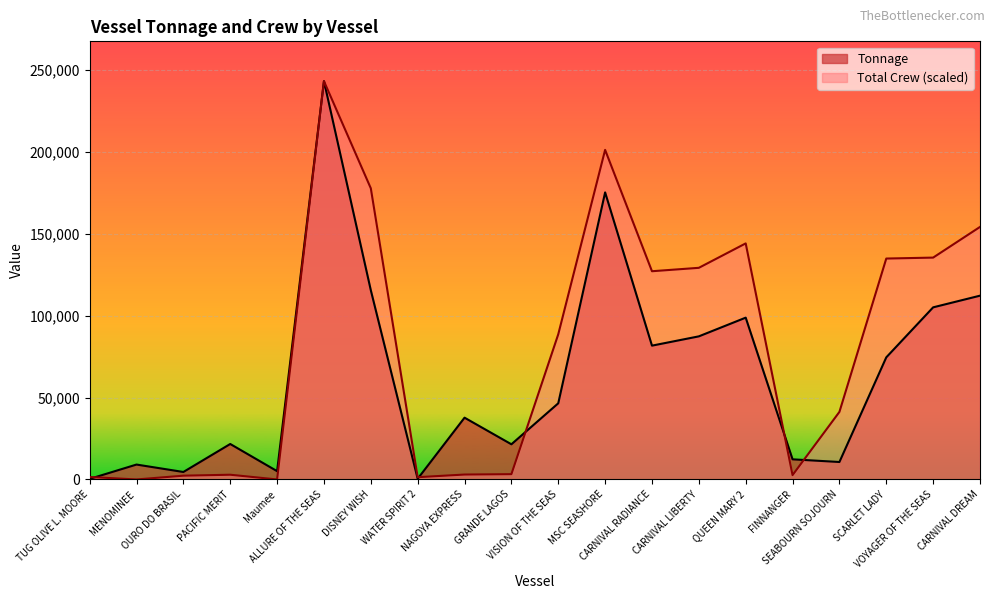

Which has a higher value, FINNANGER or VOYAGER OF THE SEAS?

VOYAGER OF THE SEAS